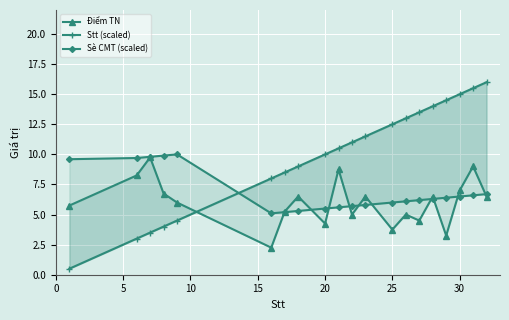

Which series has the largest total across all categories?

Stt (scaled)